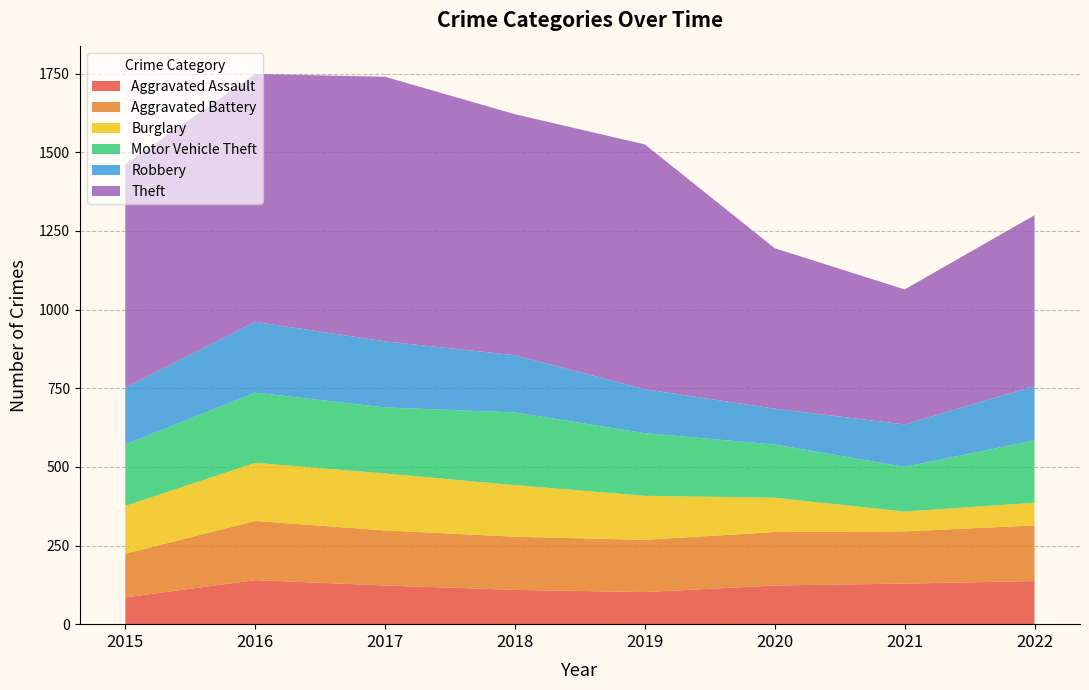

Reading right to left, extract all data points from this chart.

Aggravated Assault: 2022=137	2021=129	2020=123	2019=102	2018=109	2017=123	2016=140	2015=85
Aggravated Battery: 2022=177	2021=166	2020=170	2019=166	2018=169	2017=175	2016=188	2015=139
Burglary: 2022=72	2021=63	2020=109	2019=140	2018=164	2017=181	2016=185	2015=152
Motor Vehicle Theft: 2022=198	2021=142	2020=169	2019=199	2018=231	2017=210	2016=223	2015=195
Robbery: 2022=173	2021=135	2020=114	2019=140	2018=182	2017=210	2016=225	2015=181
Theft: 2022=543	2021=429	2020=510	2019=778	2018=766	2017=841	2016=788	2015=710